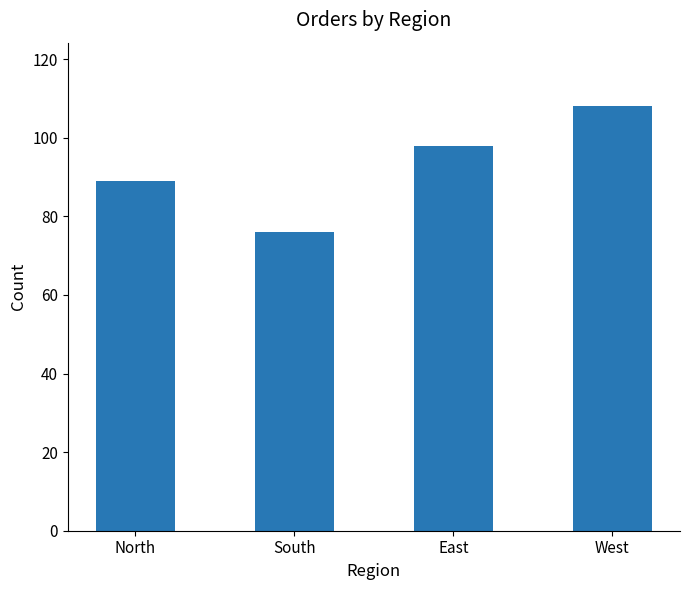

Rank the categories by value from lowest to highest.

South, North, East, West